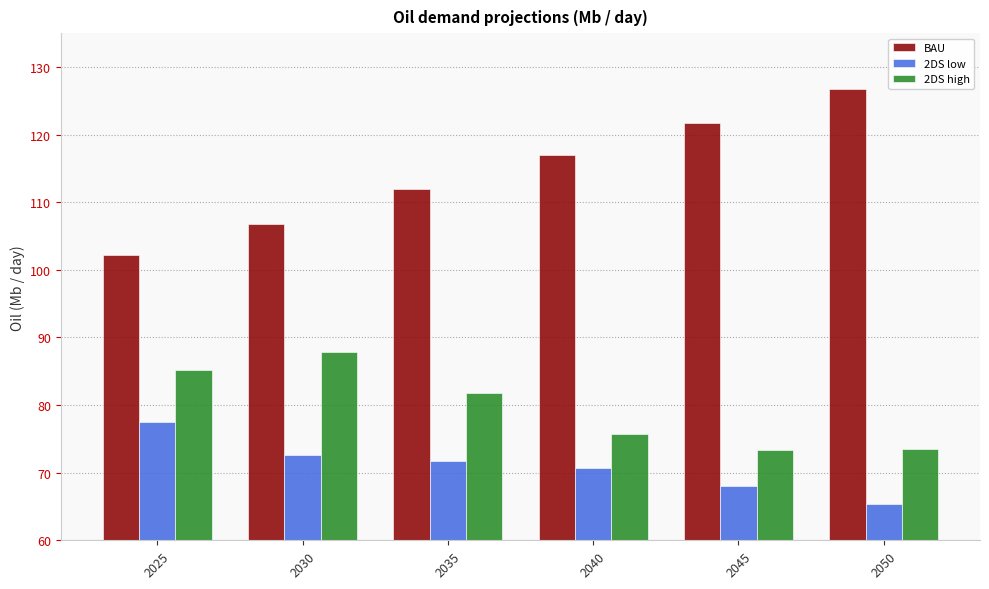

True or false: 2DS low has a value of 28.5 at 2025.

False